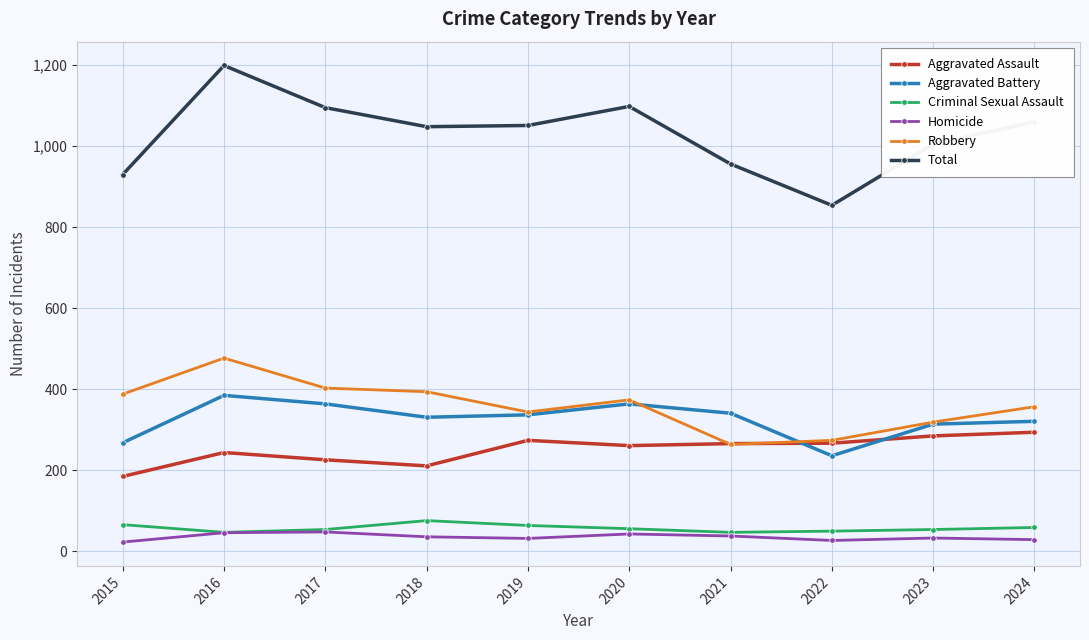

Read the Total value at 2021.

956